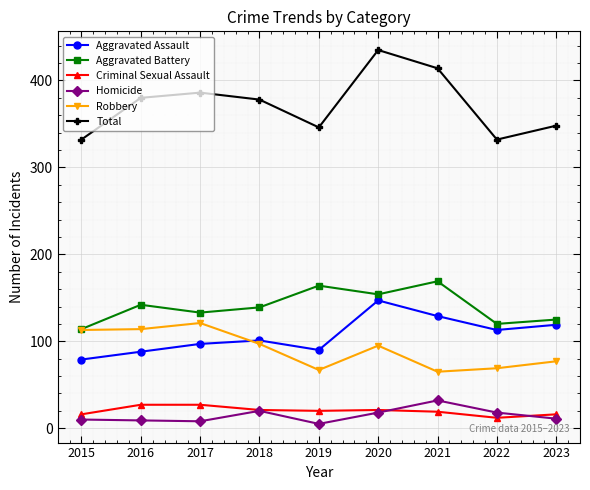

True or false: Aggravated Battery has a value of 95 at 2021.

False